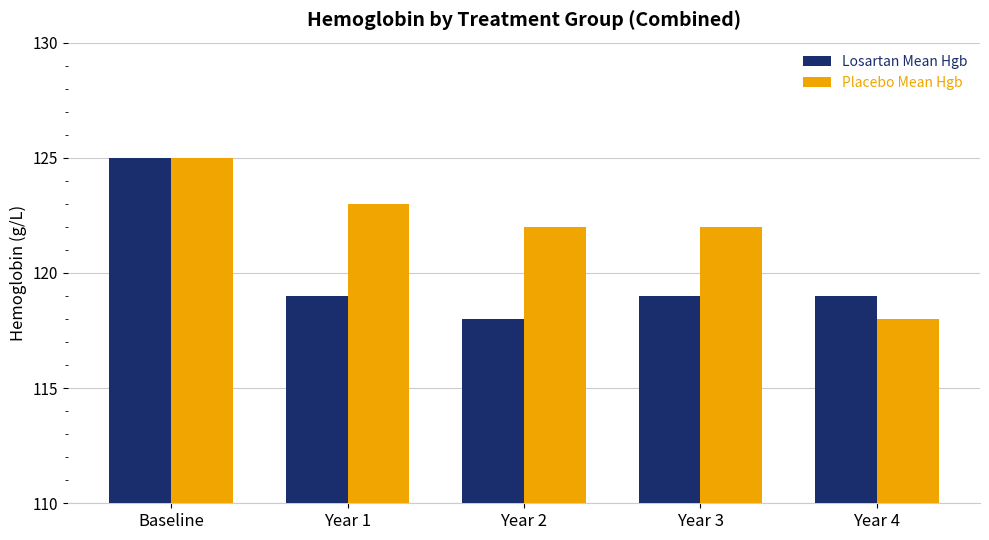

What is the label of the 2nd bar from the right?

Year 3